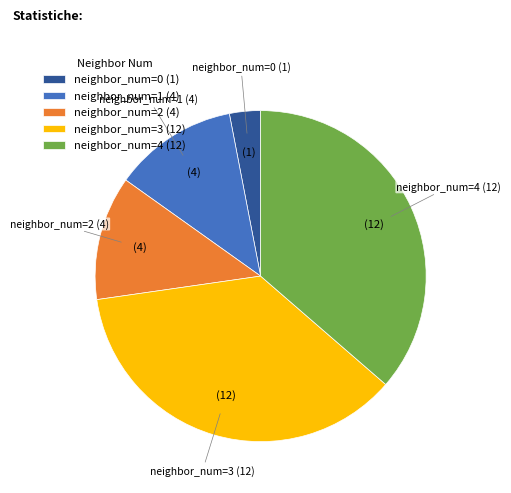

The neighbor_num=4 (12) slice represents 36% of the pie. True or false?

True